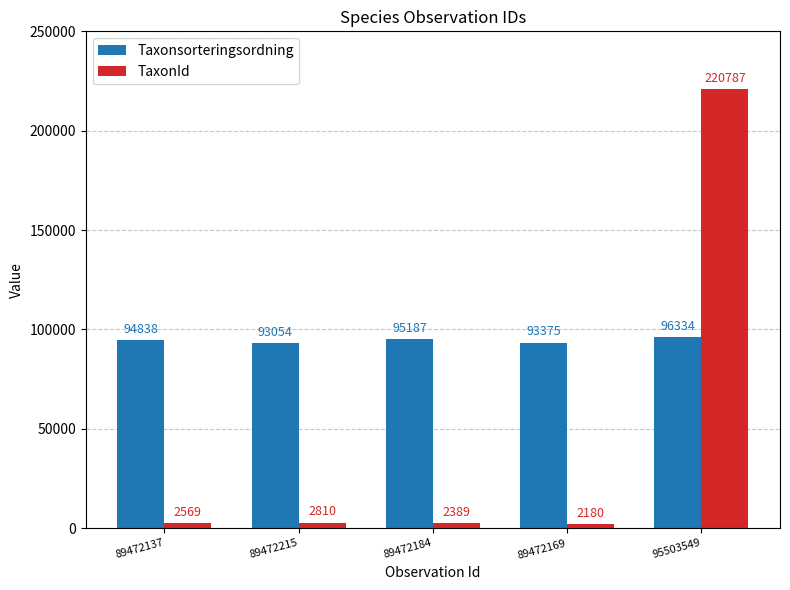

Read the TaxonId value at 89472169, to the nearest 10.

2180